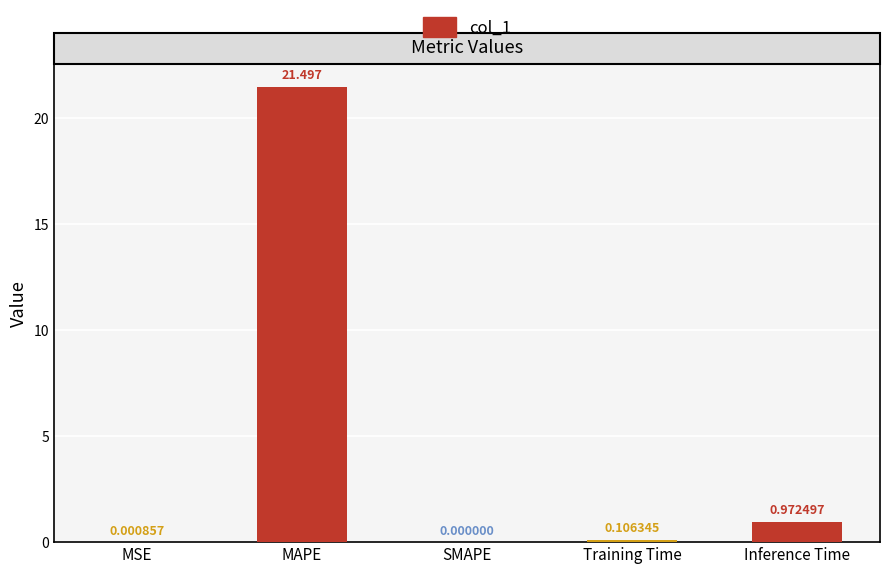

Does the chart contain stacked bars?

No